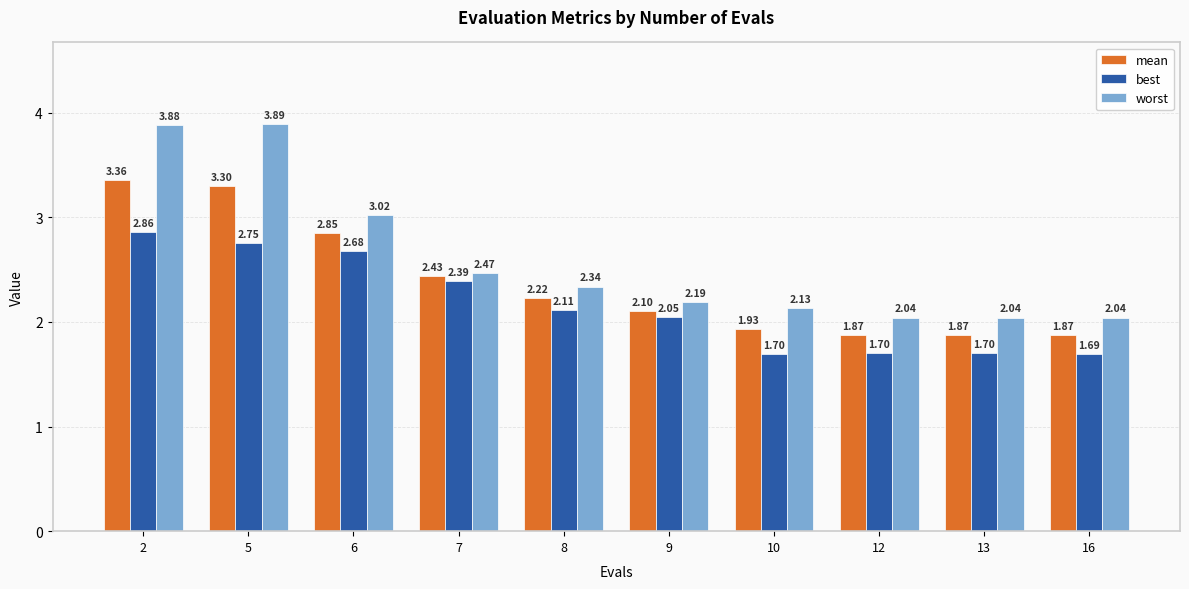

Are the bars grouped side by side (vs. stacked)?

Yes